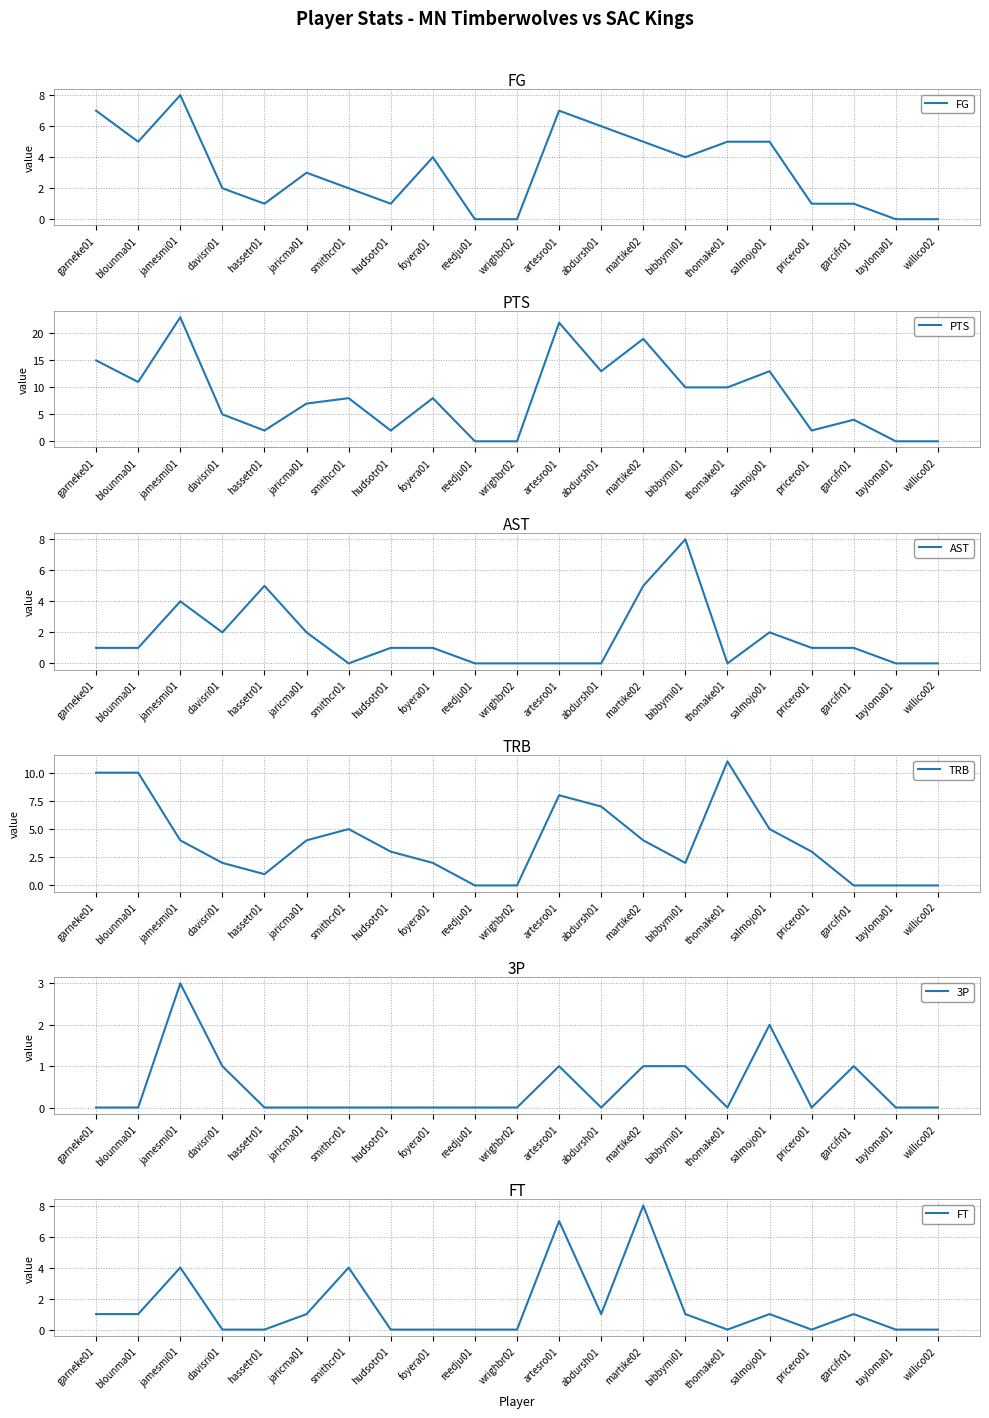

List the series in order of their peak value, lowest first.

3P, FG, AST, FT, TRB, PTS